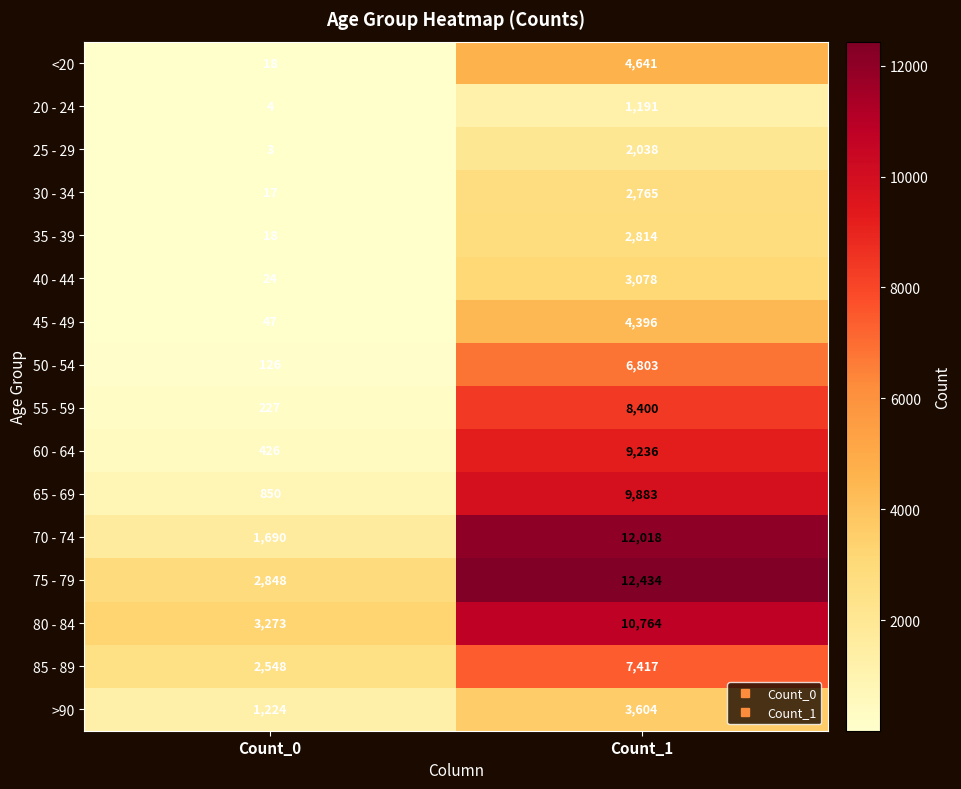

What is the maximum value shown in the chart?

12434